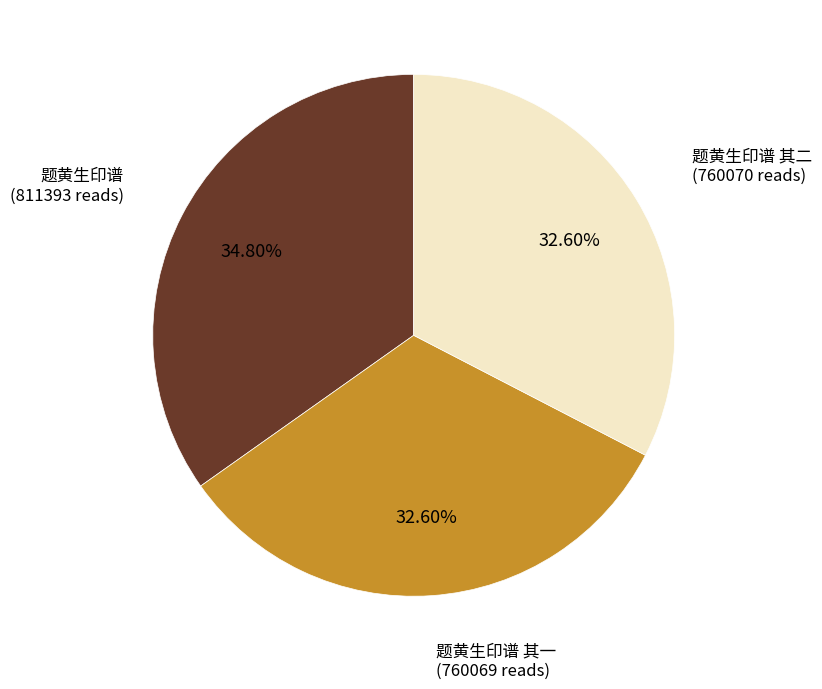

How many segments does this pie chart have?

3